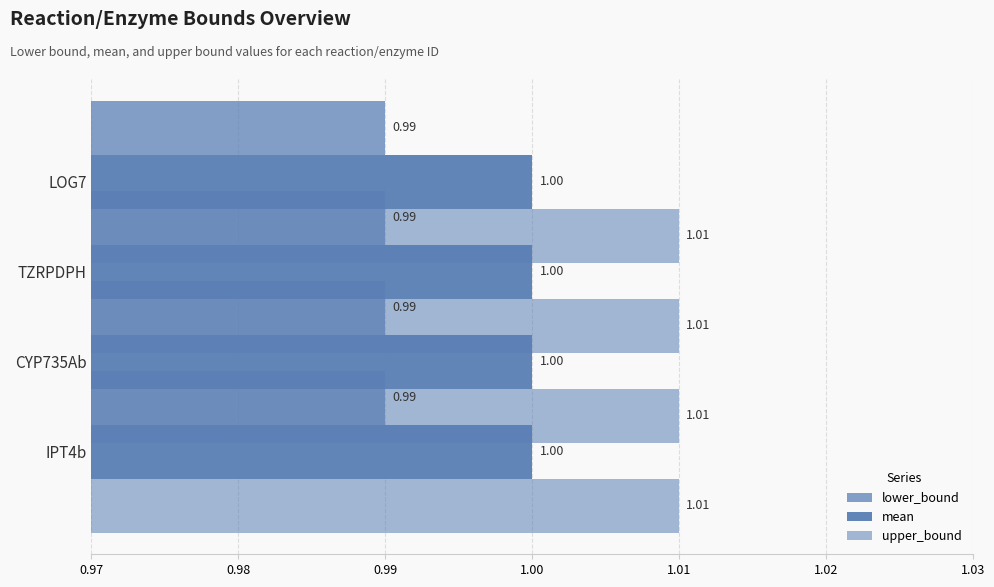

Rank the series at CYP735Ab from highest to lowest value.

upper_bound, mean, lower_bound